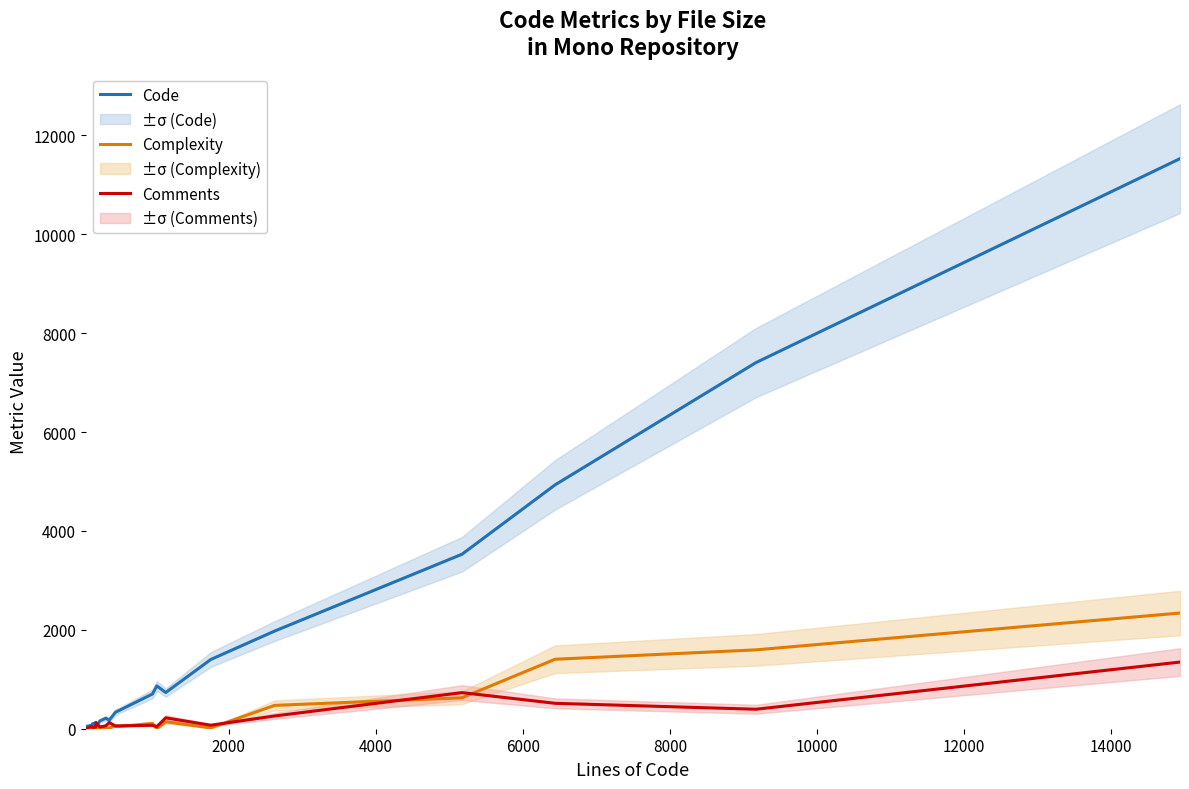

Which series has the largest total across all categories?

Code